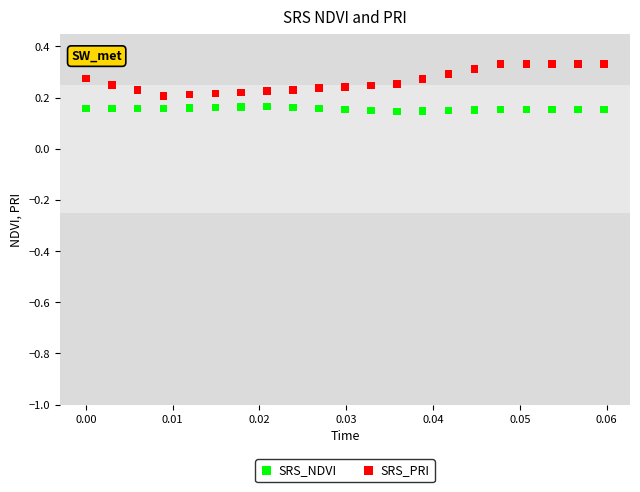

Which series has the largest Y range (max minus min)?

SRS_PRI